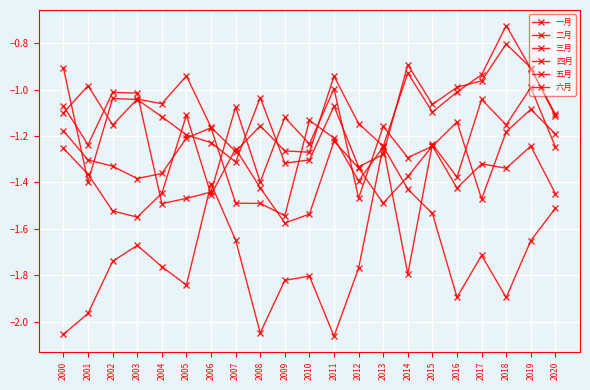

Between 2017 and 2000, which is larger?

2017